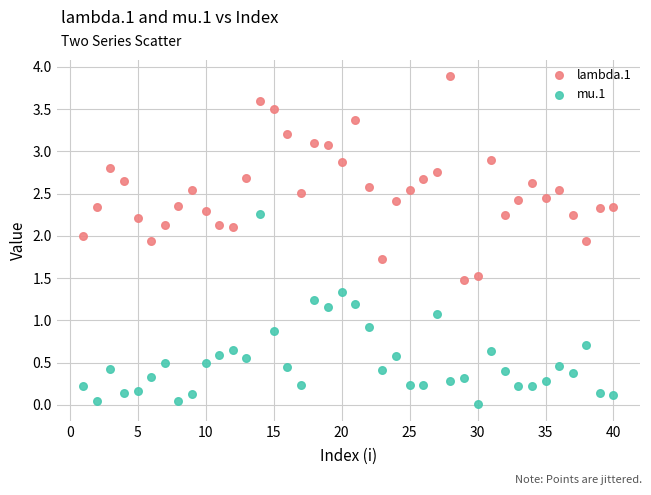

Which series reaches the minimum Y coordinate?

mu.1